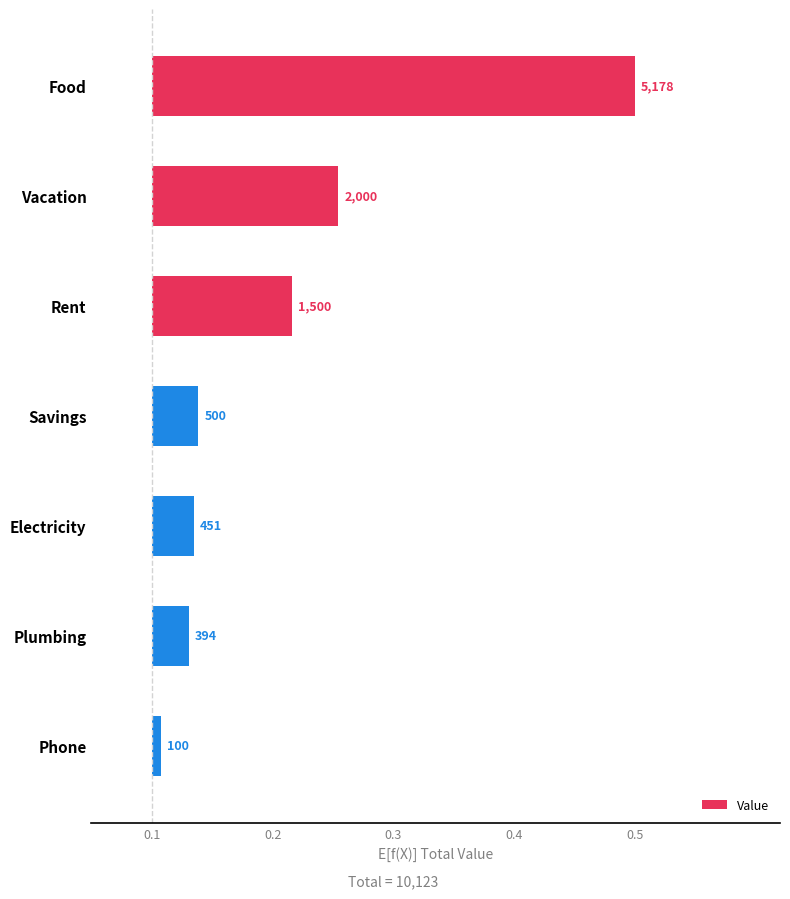

The value at Plumbing is 0.1. True or false?

False